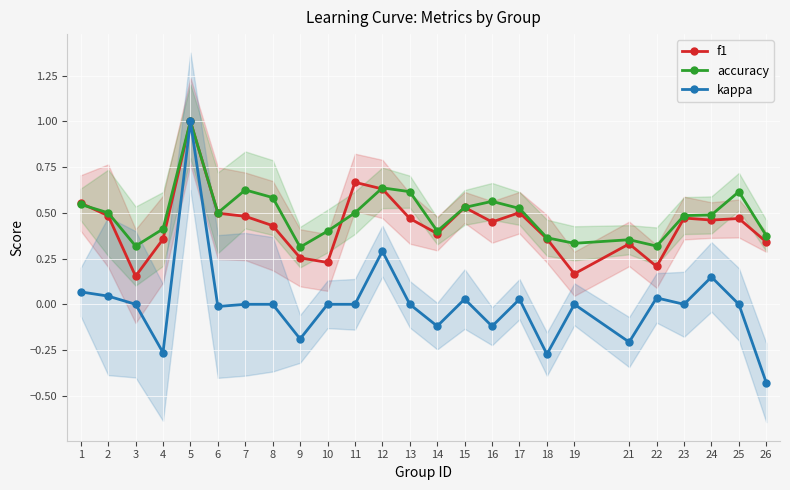

What are all the series names shown in the legend?

f1, accuracy, kappa